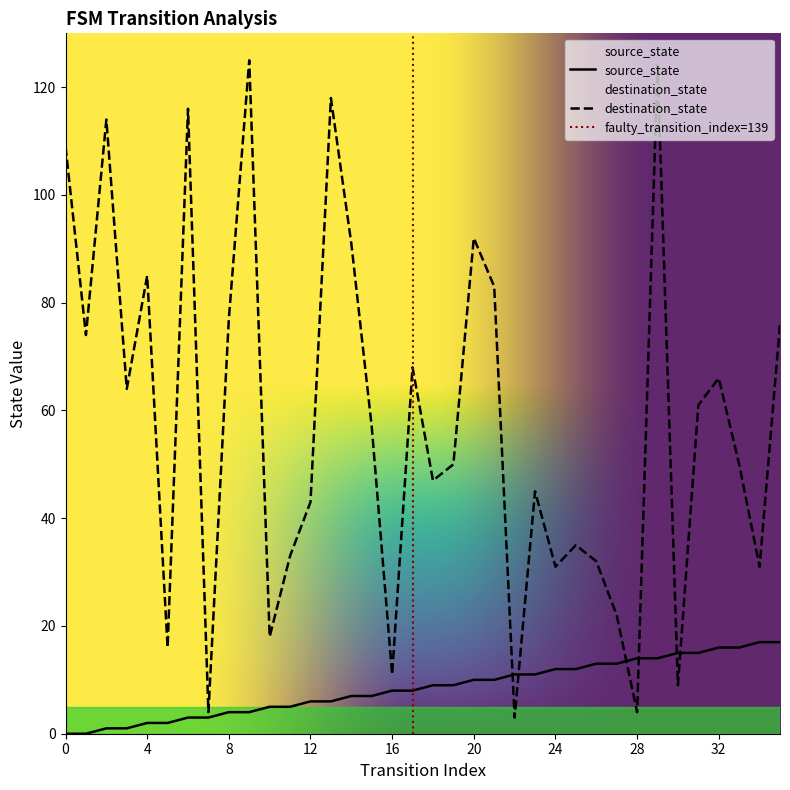

Rank the series by their average value, from highest to lowest.

destination_state, source_state